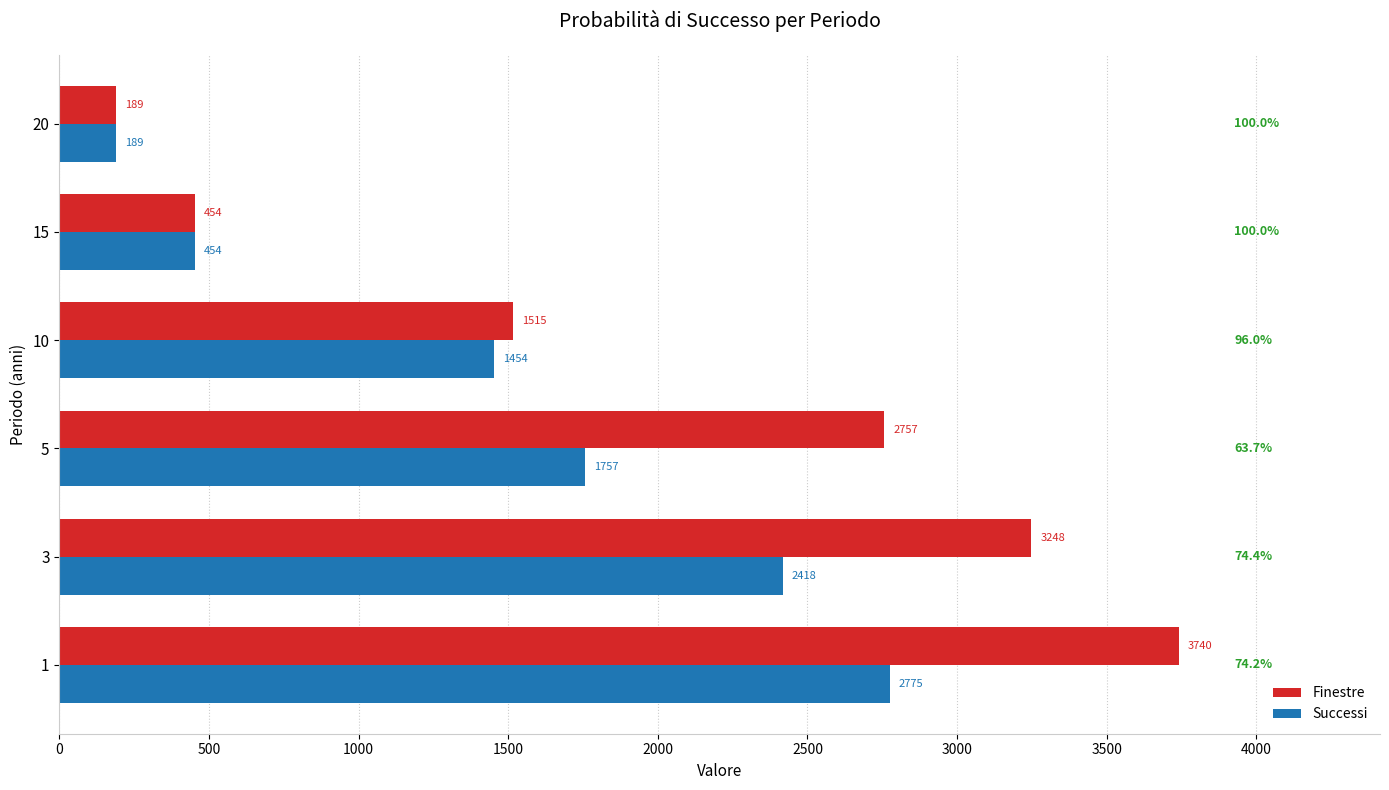

At which label does Finestre reach its minimum?

20